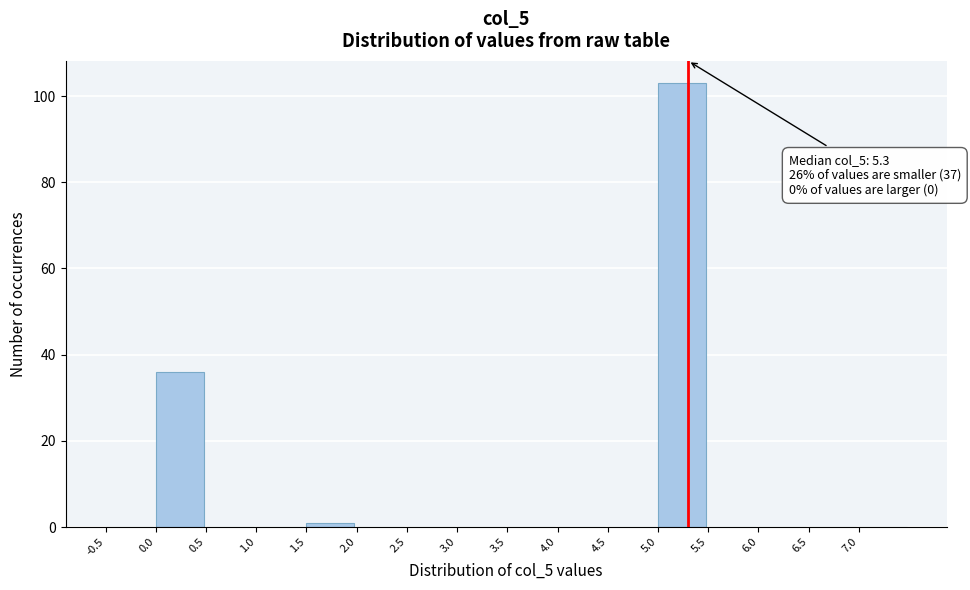

Over which range of the x-axis is the bar tallest?

5.0 to 5.5